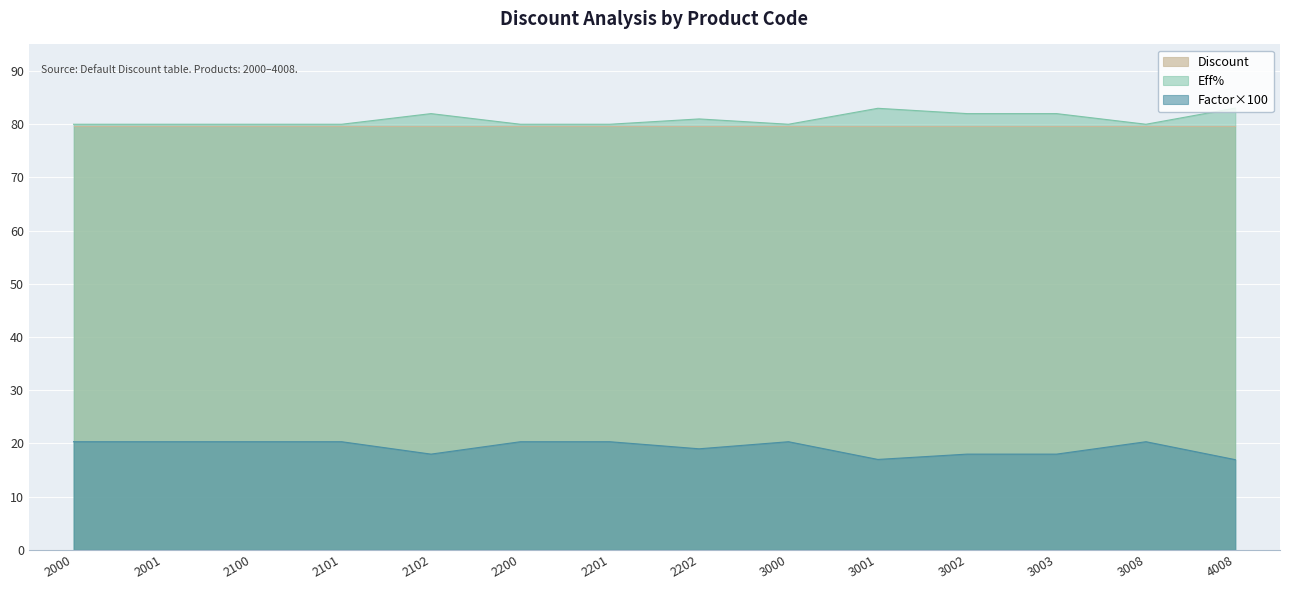

Is it true that Eff% equals 83.0 at 4008?

True